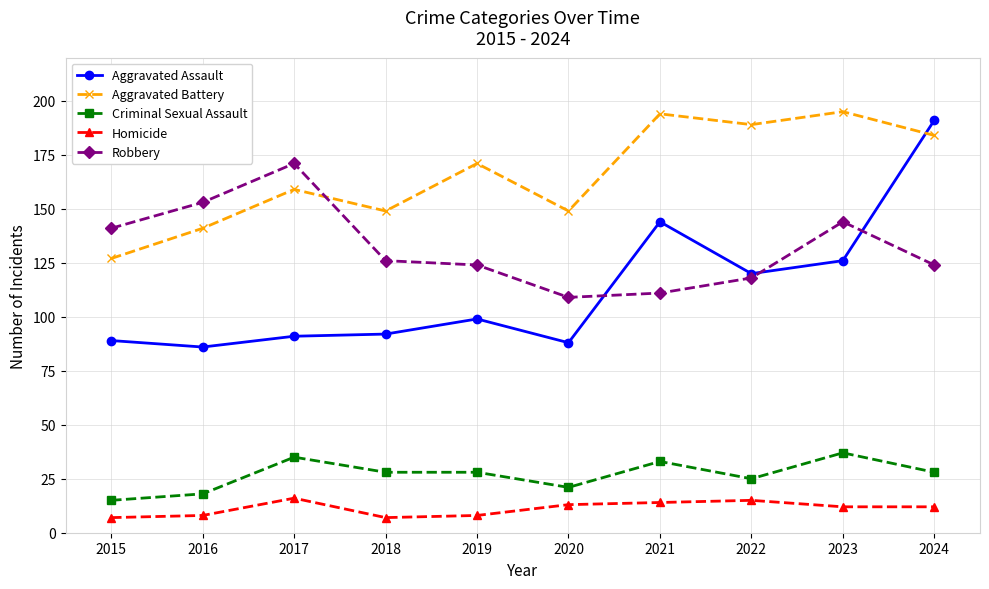

Rank the series at 2020 from lowest to highest value.

Homicide, Criminal Sexual Assault, Aggravated Assault, Robbery, Aggravated Battery